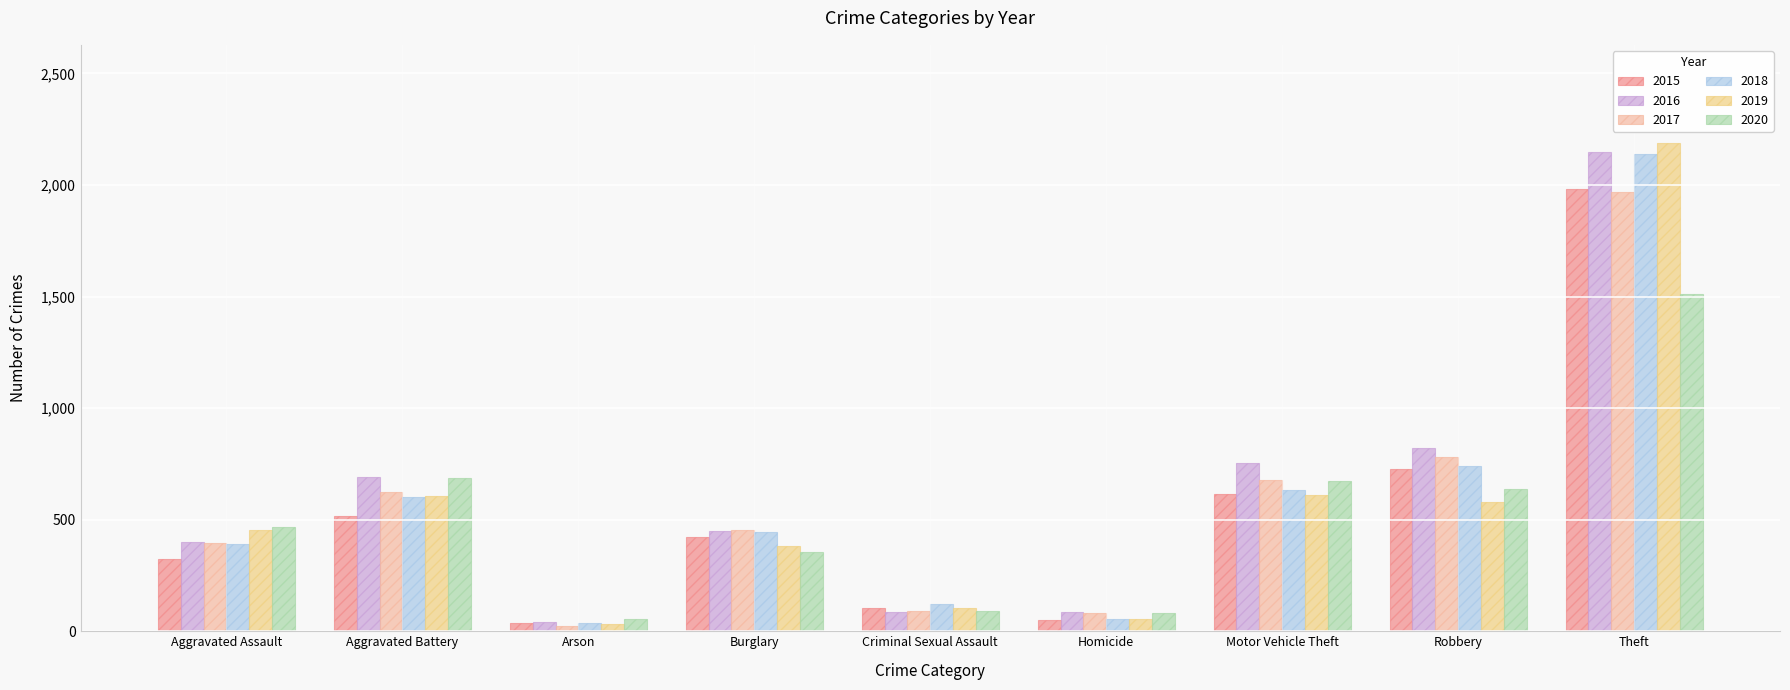

Does the chart contain stacked bars?

No